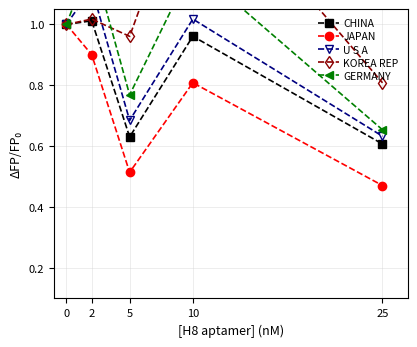

Reading right to left, what are all the values shown in this chart?

CHINA: 25=0.6	10=1.0	5=0.6	2=1.0	0=1.0
JAPAN: 25=0.5	10=0.8	5=0.5	2=0.9	0=1.0
U S A: 25=0.6	10=1.0	5=0.7	2=1.1	0=1.0
KOREA REP: 25=0.8	10=1.5	5=1.0	2=1.0	0=1.0
GERMANY: 25=0.7	10=1.2	5=0.8	2=1.2	0=1.0